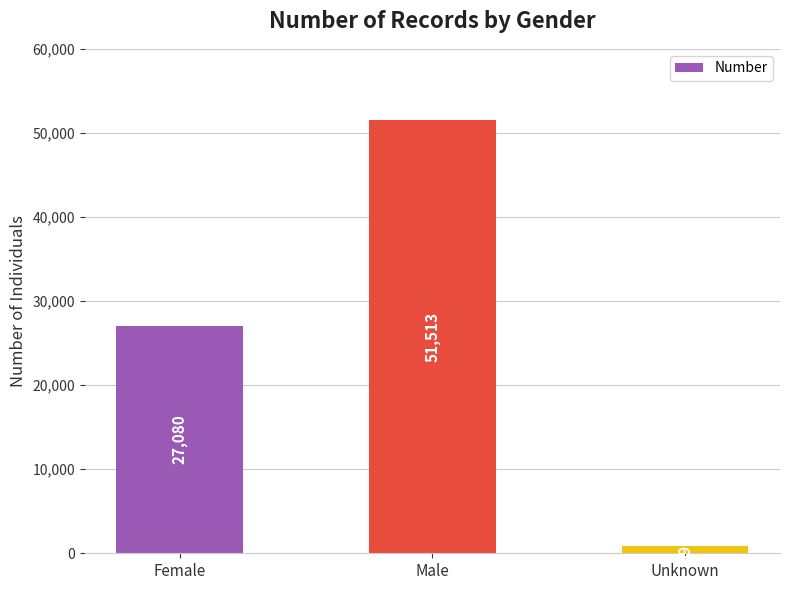

What is the difference between the maximum and minimum values?

50615